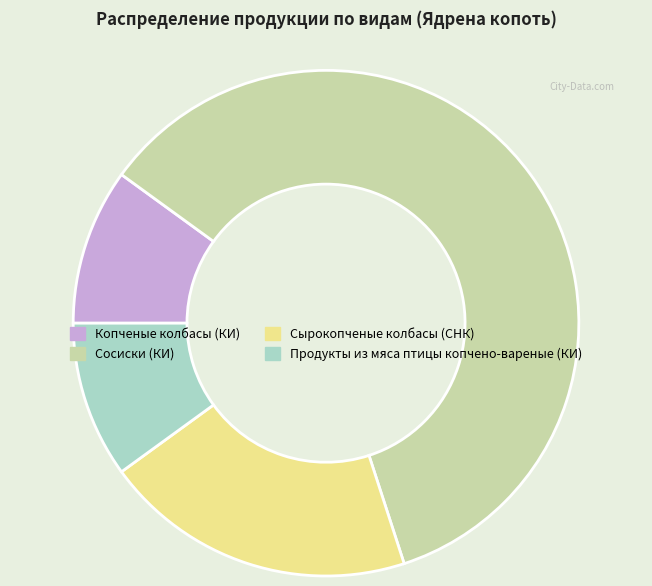

How many segments does this pie chart have?

4